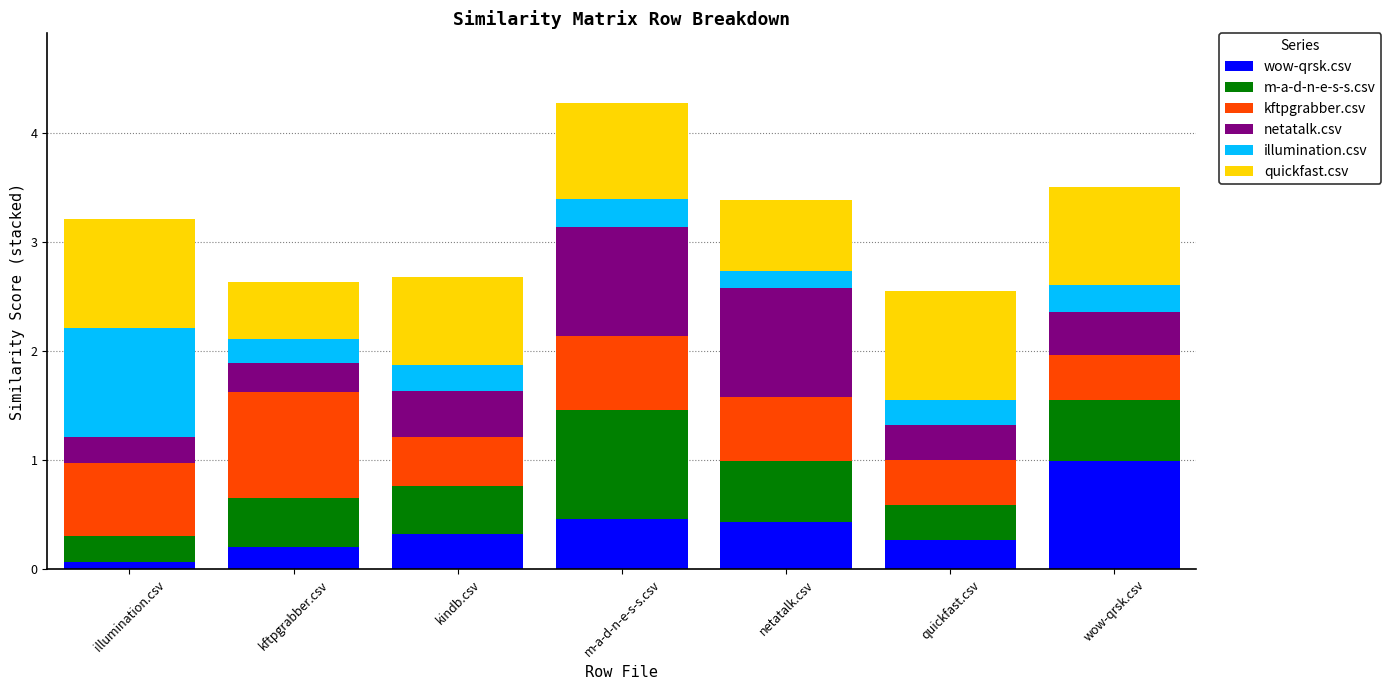

What are all the series names shown in the legend?

wow-qrsk.csv, m-a-d-n-e-s-s.csv, kftpgrabber.csv, netatalk.csv, illumination.csv, quickfast.csv